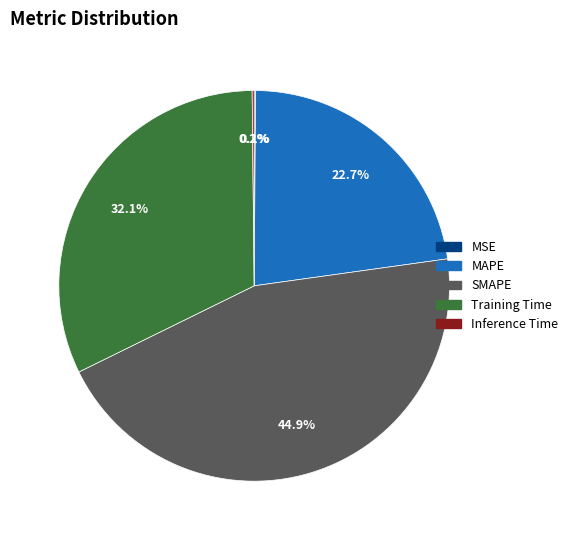

How much of the chart is everything except MAPE?

77.3%